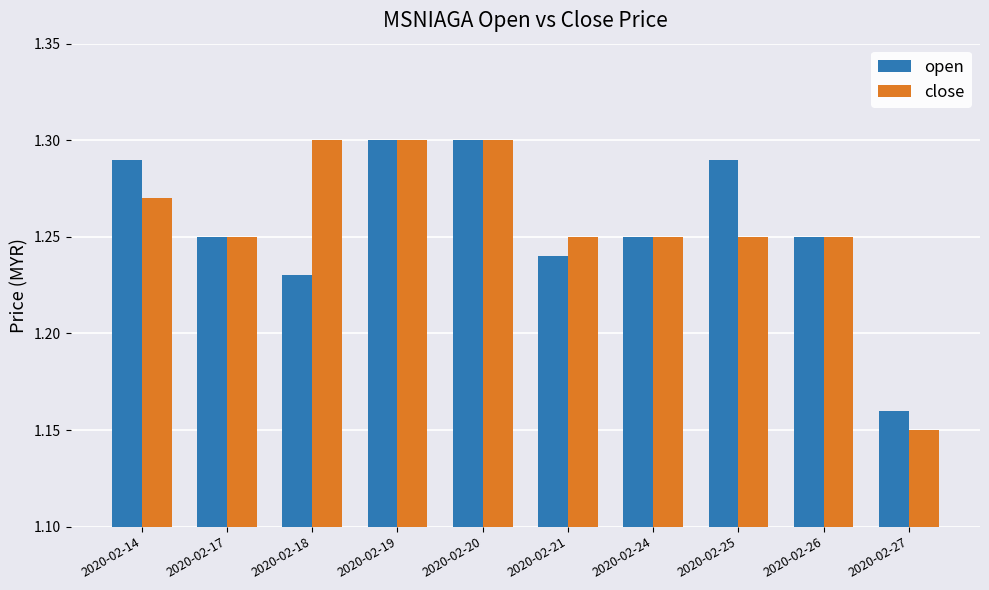

At which label is close closest to 1?

2020-02-27